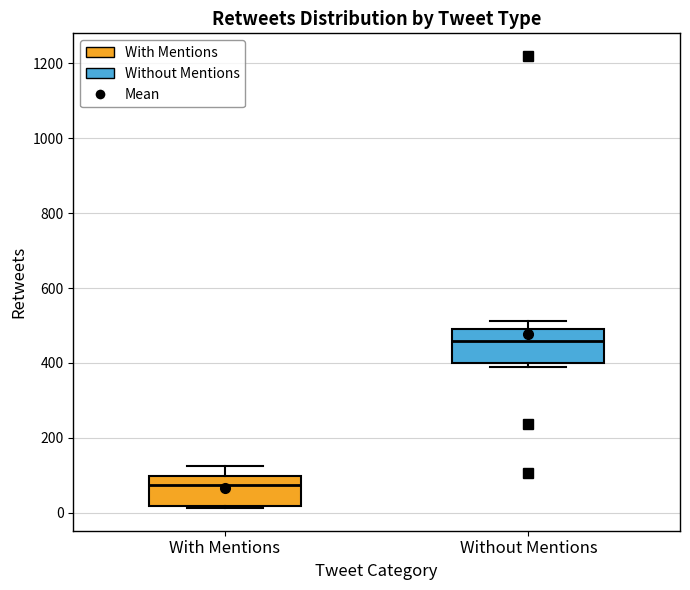

Where does the upper whisker of the box for Without Mentions end on the y-axis? The values are not printed on the chart, so give them approximately, as read against the axis.

520